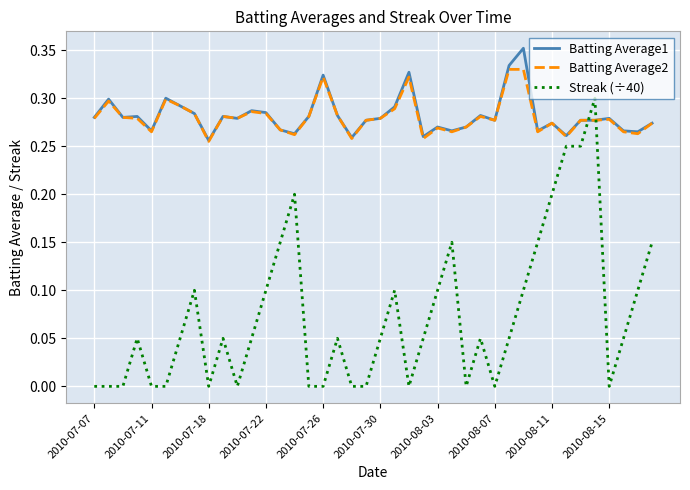

True or false: Streak (÷40) and Batting Average1 cross at least once.

True